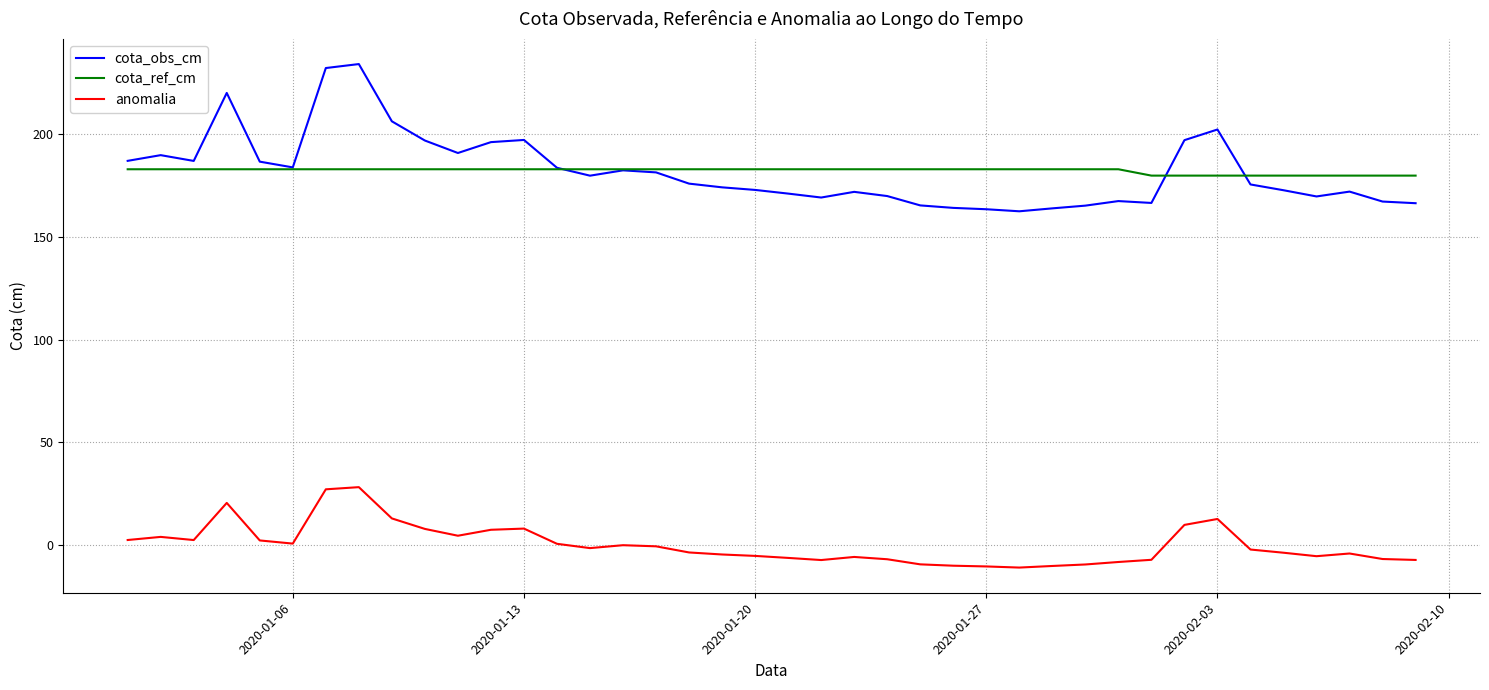

Rank the series by their maximum value, from highest to lowest.

cota_obs_cm, cota_ref_cm, anomalia